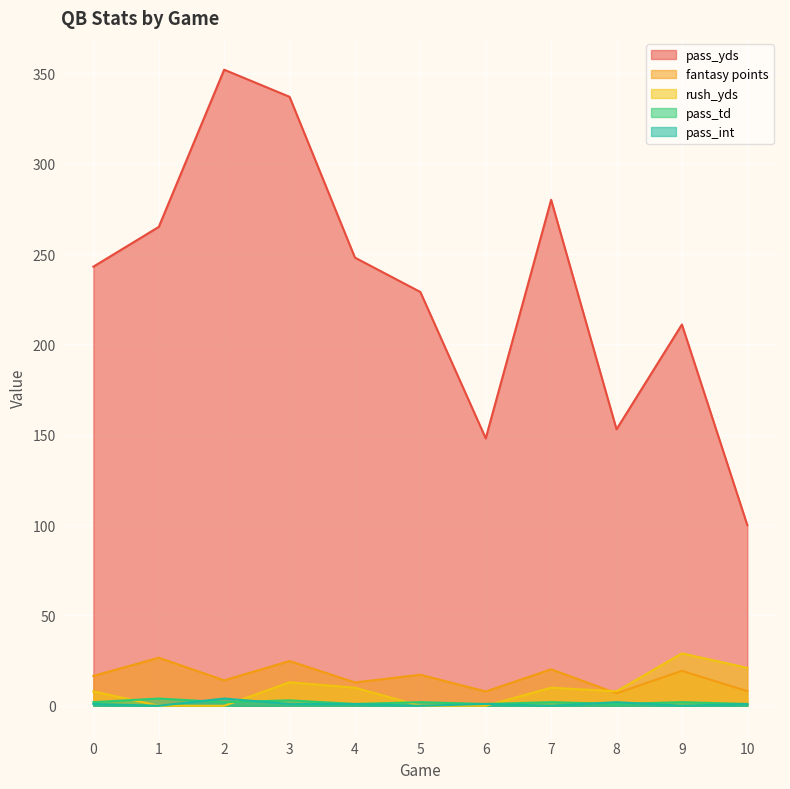

Reading left to right, transcribe all the data shown in this chart.

pass_yds: 0=243.0	1=265.0	2=352.0	3=337.0	4=248.0	5=229.0	6=148.0	7=280.0	8=153.0	9=211.0	10=100.0
fantasy points: 0=16.5	1=26.6	2=14.1	3=24.8	4=12.9	5=17.2	6=7.9	7=20.2	8=6.9	9=19.3	10=8.1
rush_yds: 0=8.0	1=0.0	2=0.0	3=13.0	4=10.0	5=0.0	6=0.0	7=10.0	8=8.0	9=29.0	10=21.0
pass_td: 0=2.0	1=4.0	2=2.0	3=3.0	4=1.0	5=2.0	6=1.0	7=2.0	8=1.0	9=2.0	10=1.0
pass_int: 0=1.0	1=0.0	2=4.0	3=1.0	4=1.0	5=0.0	6=1.0	7=0.0	8=2.0	9=0.0	10=1.0